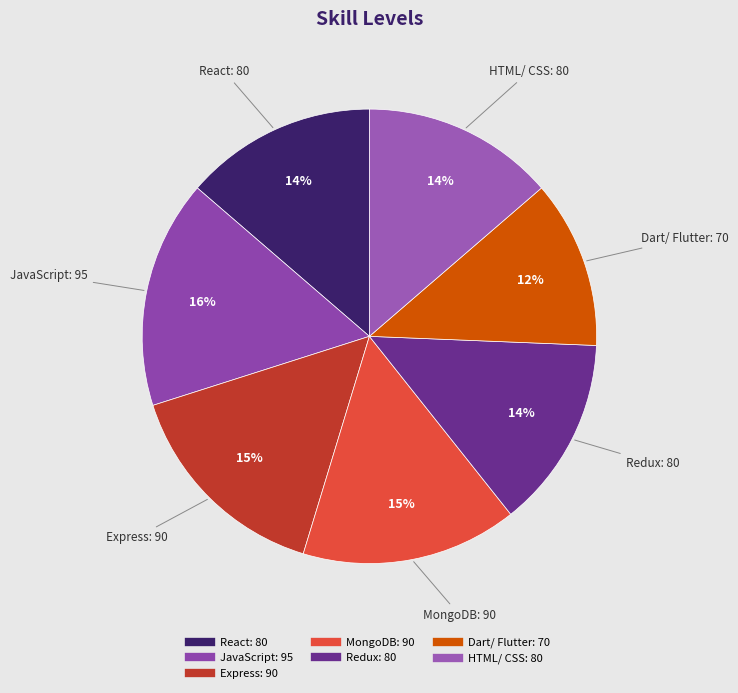

Combined, do Redux and Dart/ Flutter account for over 50%?

No